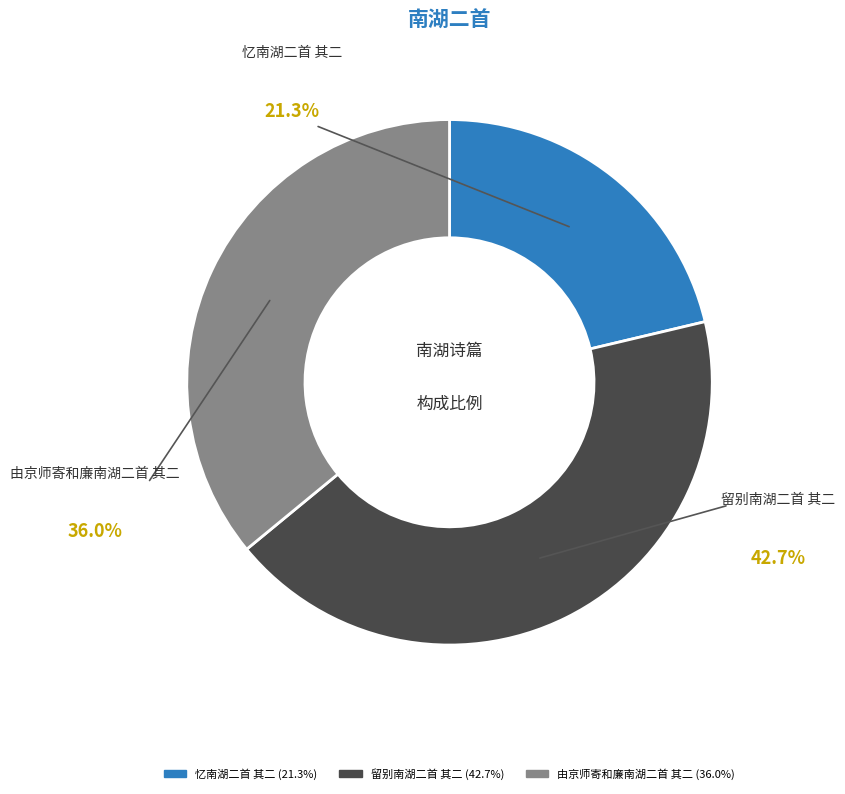

What percentage is the 忆南湖二首 其二 slice, to the nearest percent?

21%